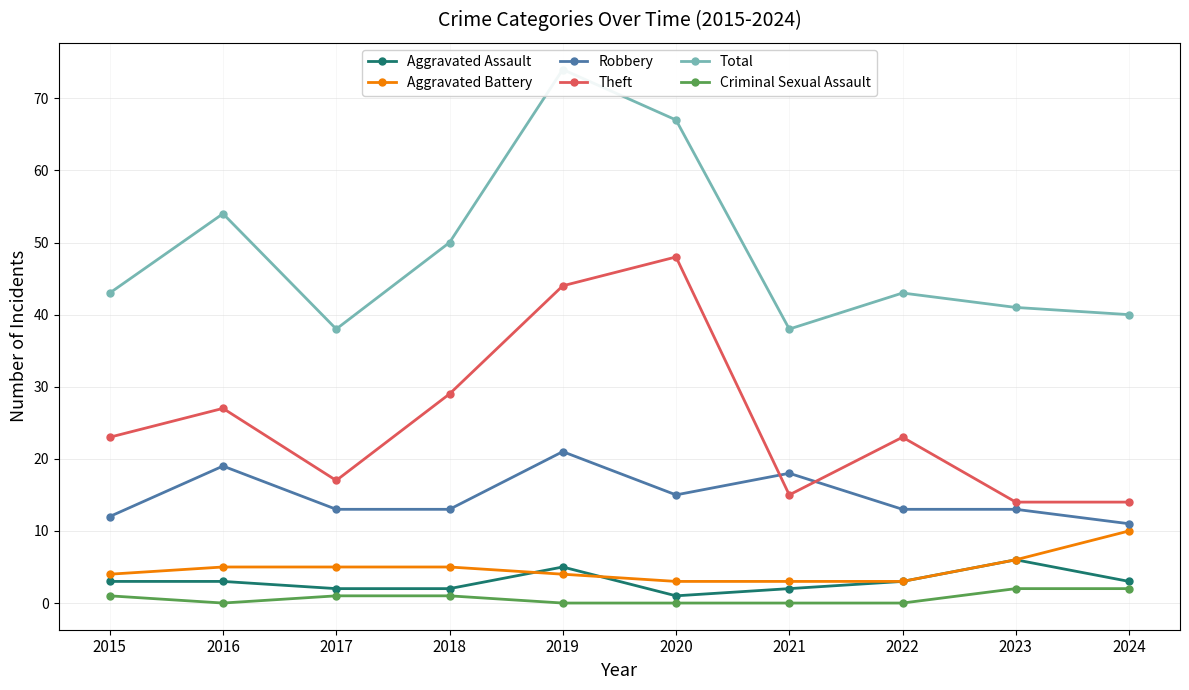

Reading left to right, what are all the values shown in this chart?

Aggravated Assault: 2015=3	2016=3	2017=2	2018=2	2019=5	2020=1	2021=2	2022=3	2023=6	2024=3
Aggravated Battery: 2015=4	2016=5	2017=5	2018=5	2019=4	2020=3	2021=3	2022=3	2023=6	2024=10
Robbery: 2015=12	2016=19	2017=13	2018=13	2019=21	2020=15	2021=18	2022=13	2023=13	2024=11
Theft: 2015=23	2016=27	2017=17	2018=29	2019=44	2020=48	2021=15	2022=23	2023=14	2024=14
Total: 2015=43	2016=54	2017=38	2018=50	2019=74	2020=67	2021=38	2022=43	2023=41	2024=40
Criminal Sexual Assault: 2015=1	2016=0	2017=1	2018=1	2019=0	2020=0	2021=0	2022=0	2023=2	2024=2